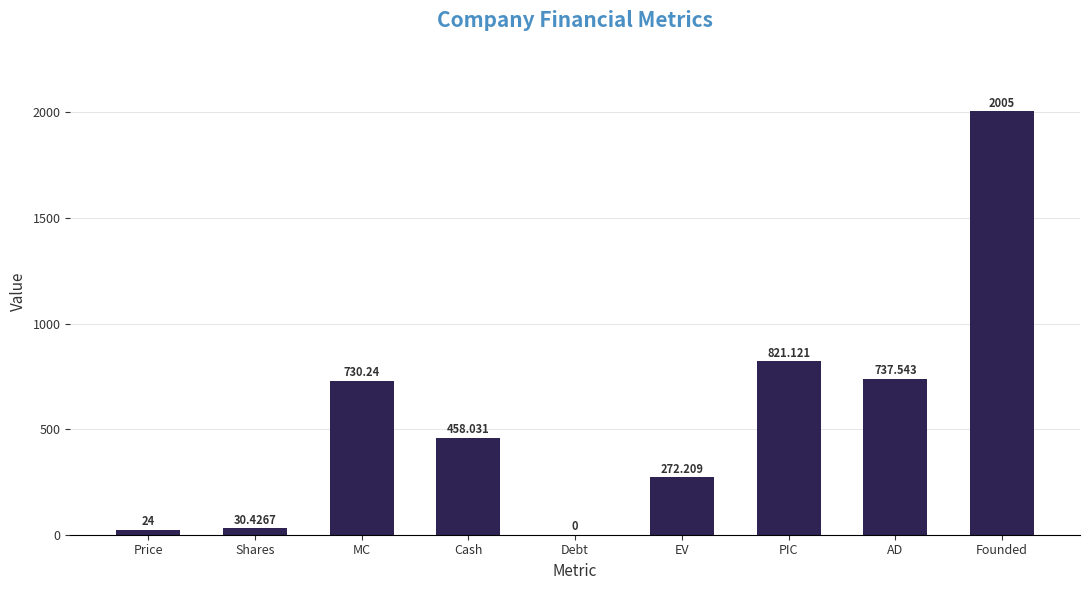

The chart shows a value of 730.2 at MC. True or false?

True